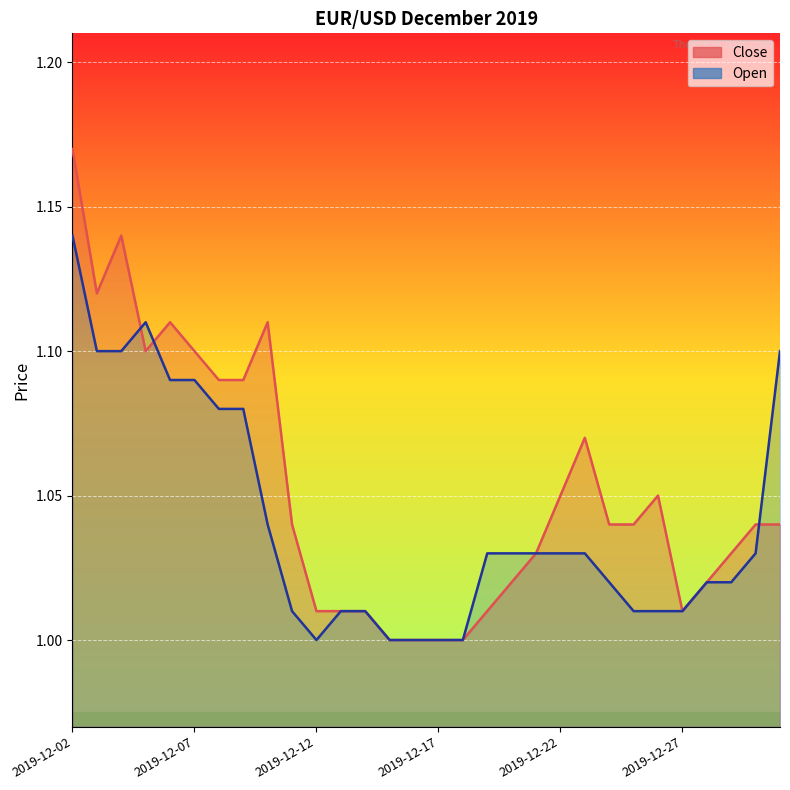

What is the sum of all Close values?

31.6